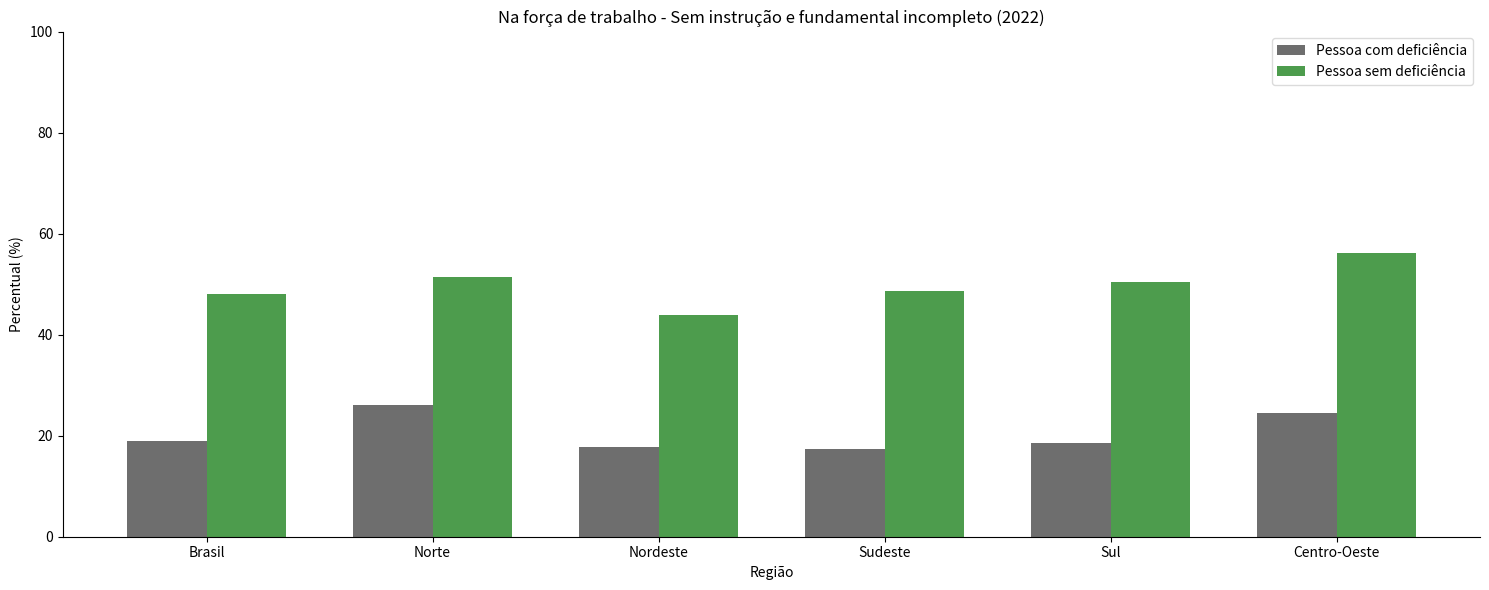

What is the difference between the highest and lowest values at Nordeste?

26.1